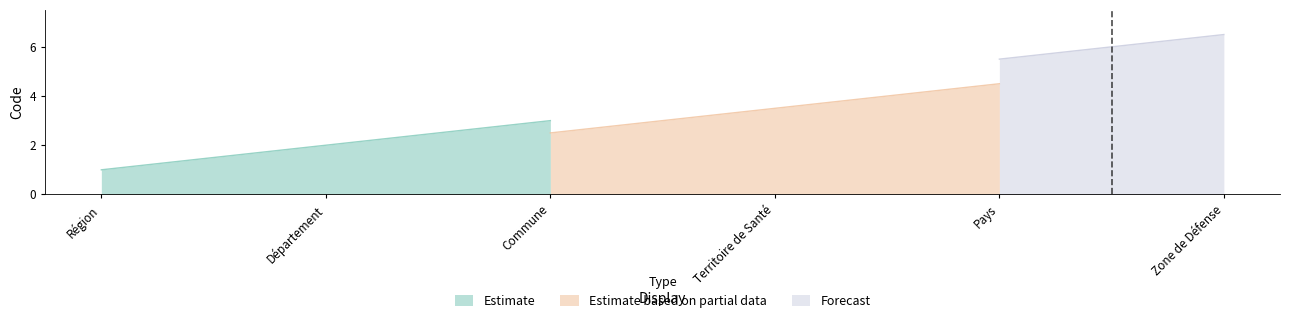

How many lines are shown in the chart?

3